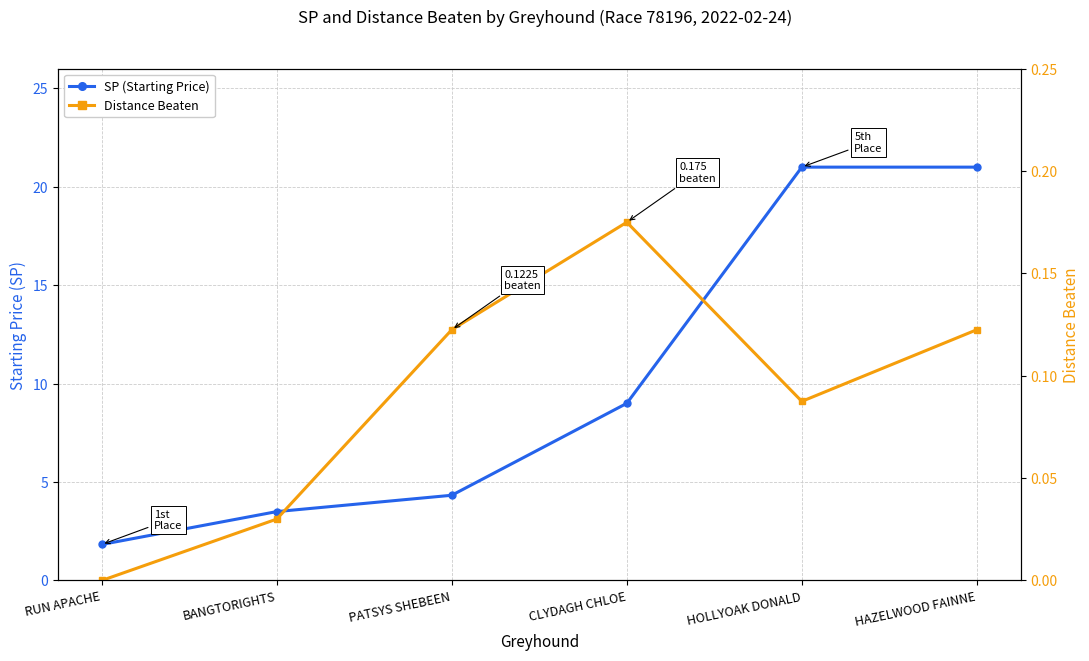

Reading left to right, what are all the values shown in this chart?

SP (Starting Price): RUN APACHE=1.8	BANGTORIGHTS=3.5	PATSYS SHEBEEN=4.3	CLYDAGH CHLOE=9.0	HOLLYOAK DONALD=21.0	HAZELWOOD FAINNE=21.0
Distance Beaten: RUN APACHE=0.0	BANGTORIGHTS=0.0	PATSYS SHEBEEN=0.1	CLYDAGH CHLOE=0.2	HOLLYOAK DONALD=0.1	HAZELWOOD FAINNE=0.1